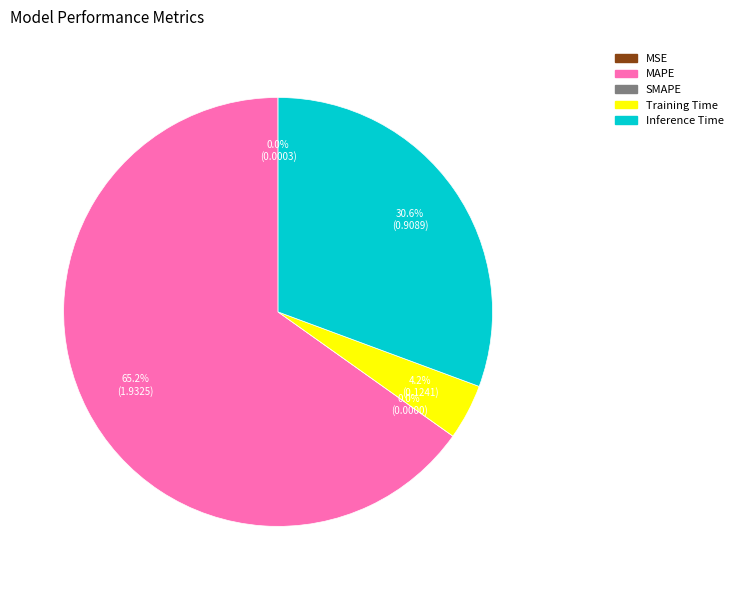

What percentage is the MAPE slice, to the nearest percent?

65%